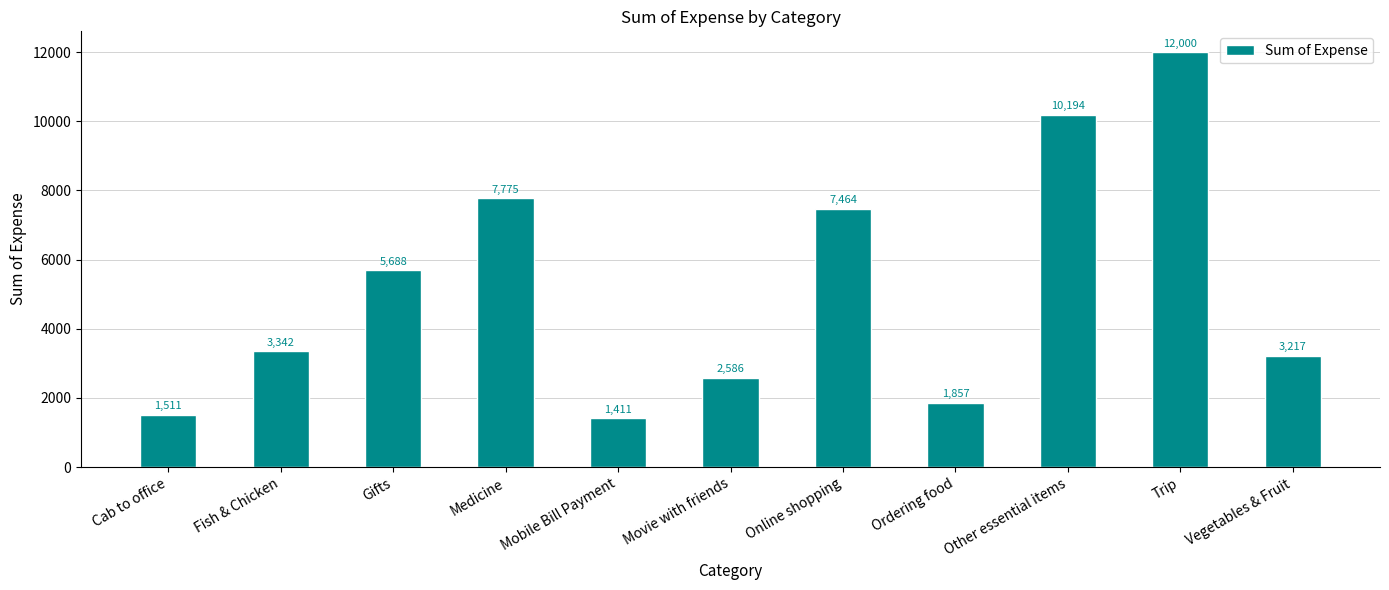

True or false: the data shows 12000.0 at Trip.

True